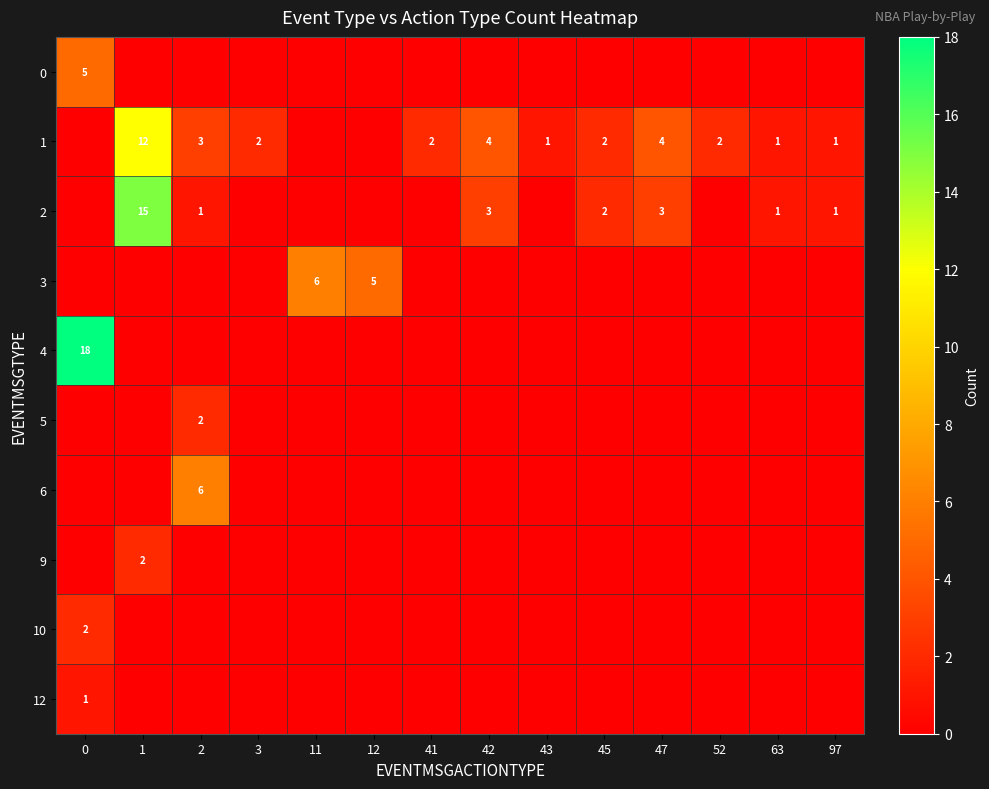

At how many categories does at least one series exceed 2?

7